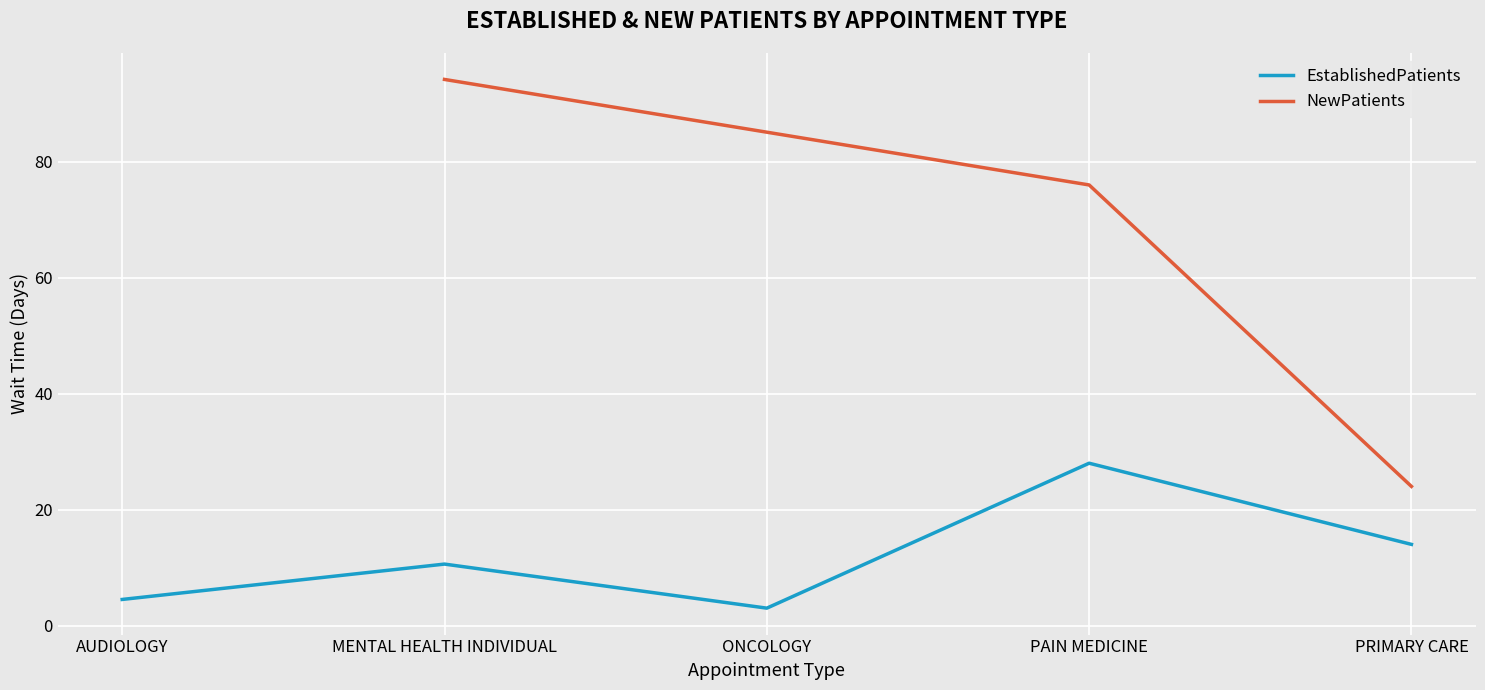

Reading left to right, extract all data points from this chart.

4.5	10.6	3.0	28.0	14.0